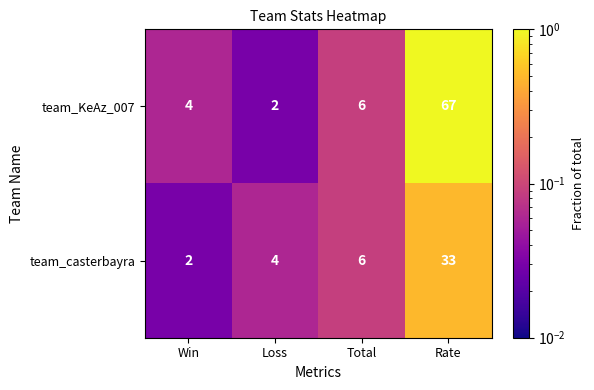

The team_casterbayra series shows 4 at Win. True or false?

False